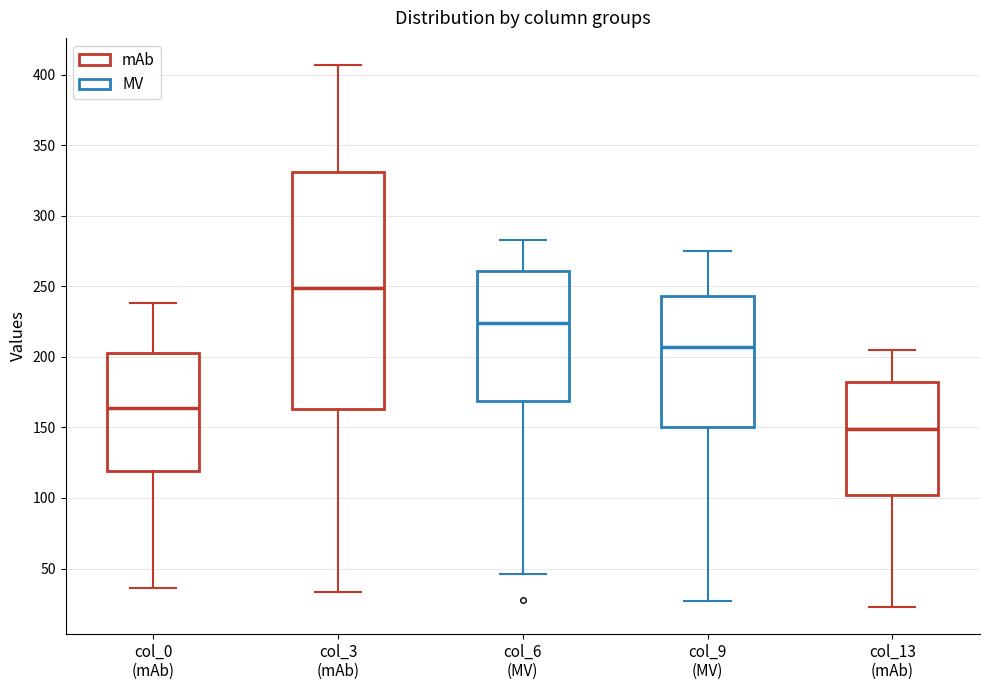

Which box is the tallest, from its lower edge to its upper edge?

col_3 (mAb)